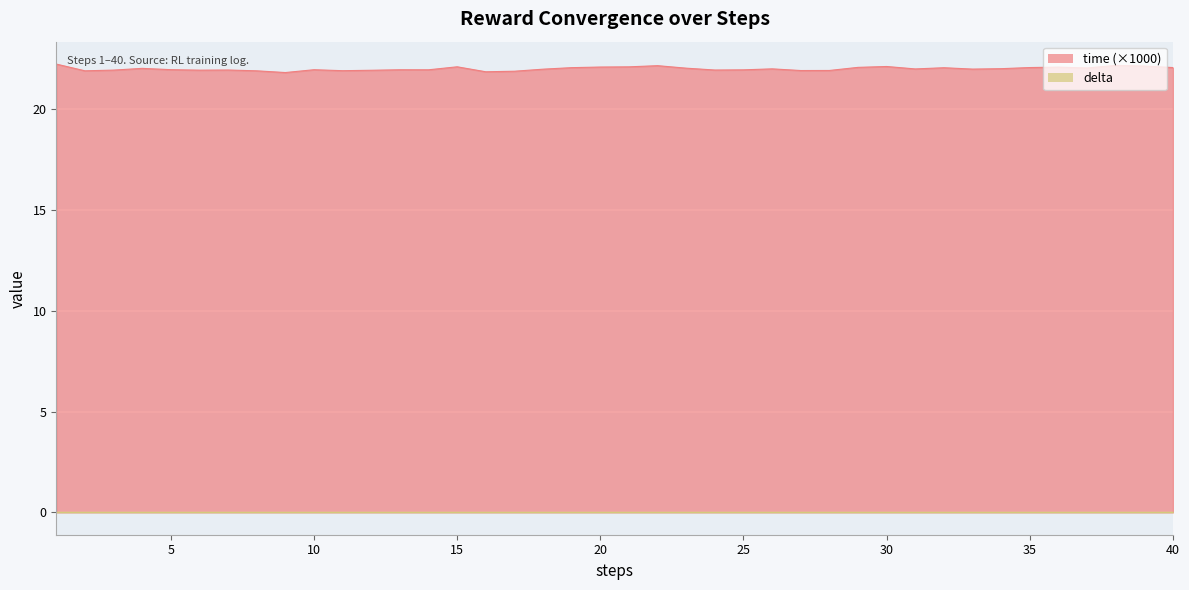

List the labels in order of value, smallest first.

9, 16, 17, 8, 2, 11, 27, 28, 12, 6, 3, 24, 7, 25, 14, 13, 10, 5, 18, 33, 31, 26, 34, 4, 23, 37, 32, 19, 40, 35, 29, 36, 20, 21, 15, 30, 39, 22, 38, 1